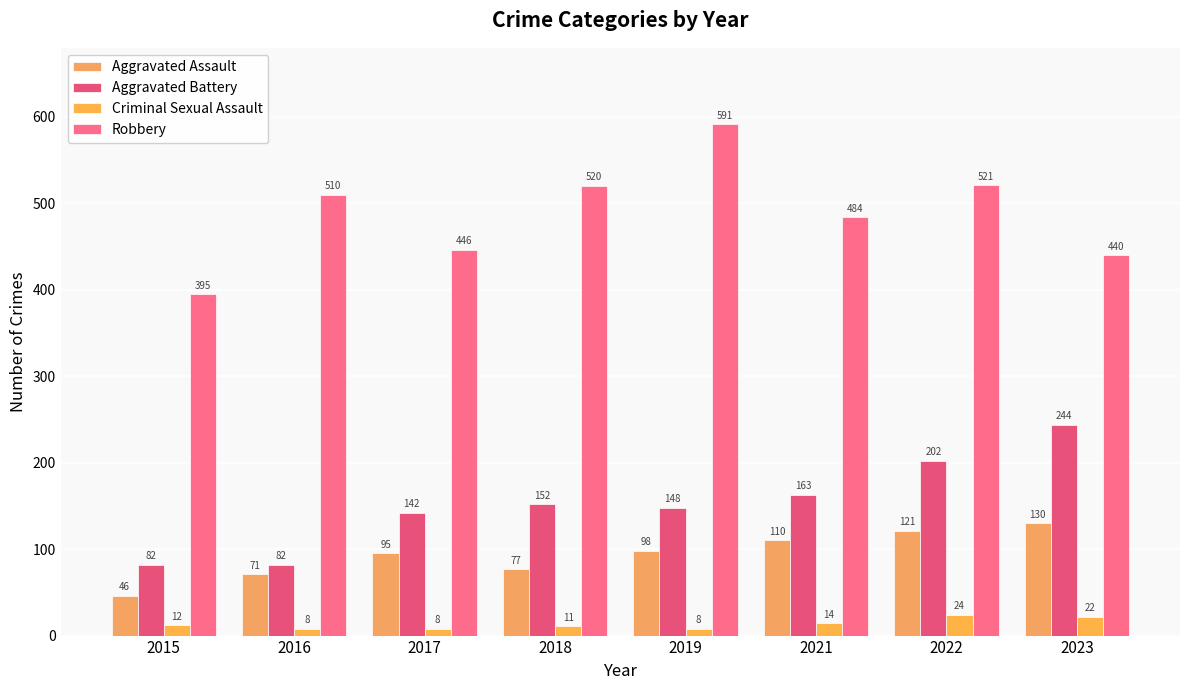

What is the lowest value of the Criminal Sexual Assault series?

8